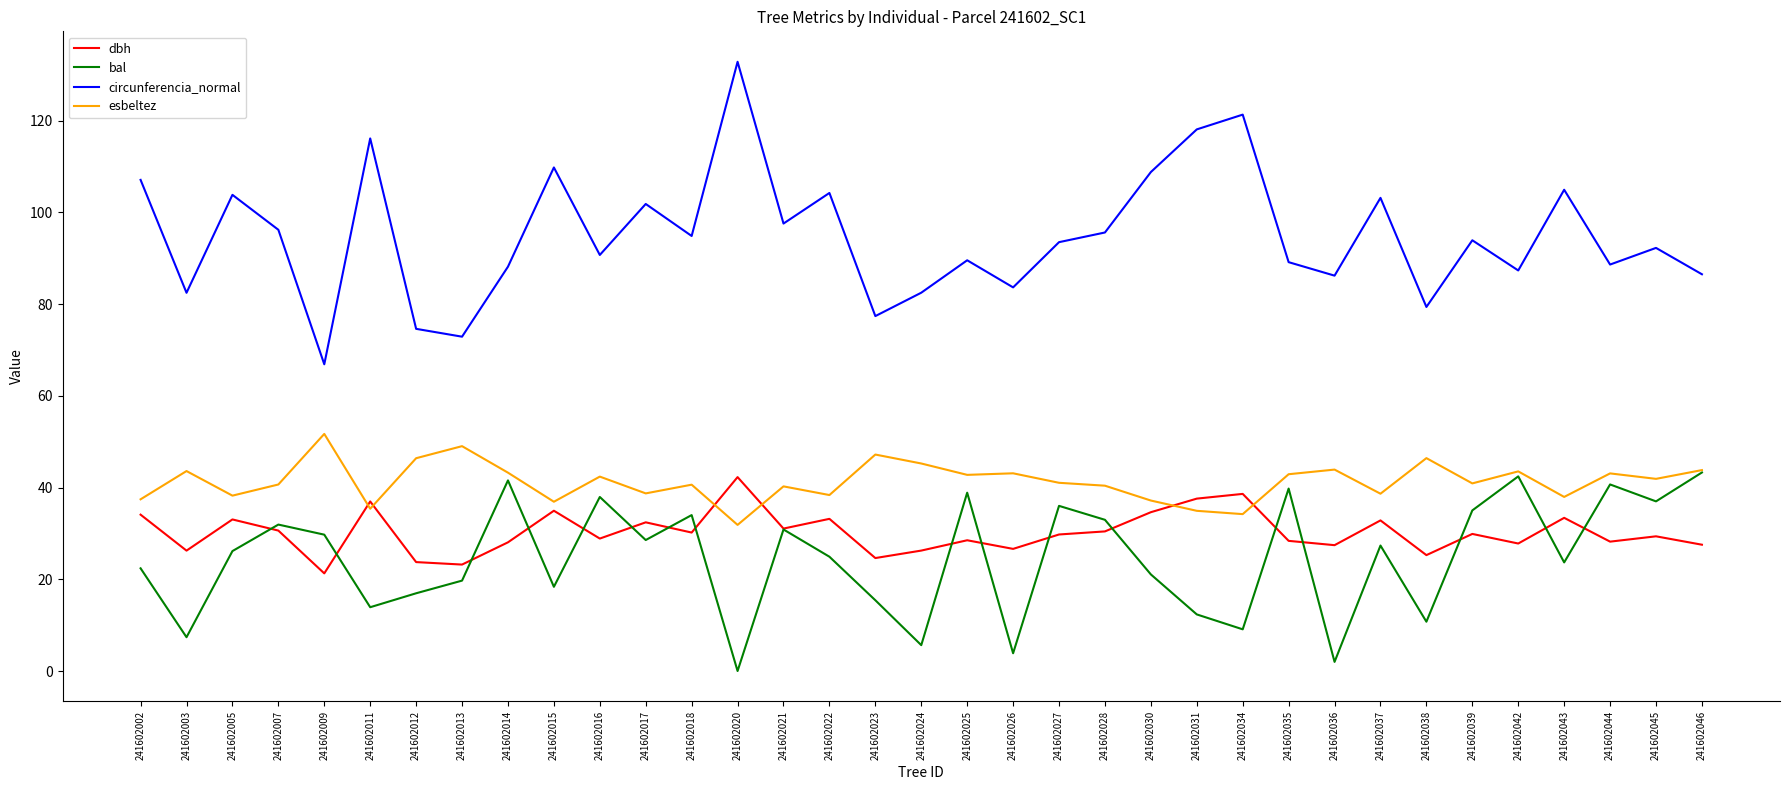

What is the approximate value of dbh at 241602038?

25.3